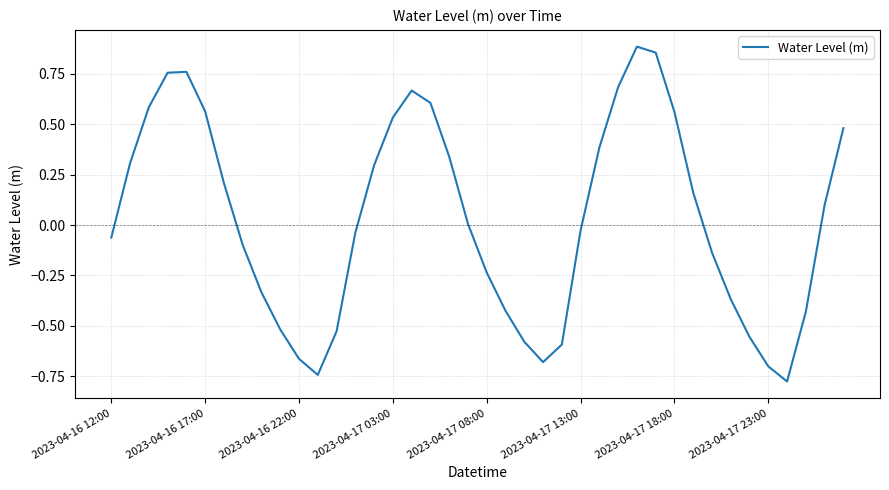

The chart shows a value of 0.9 at 2023-04-17 03:00. True or false?

False